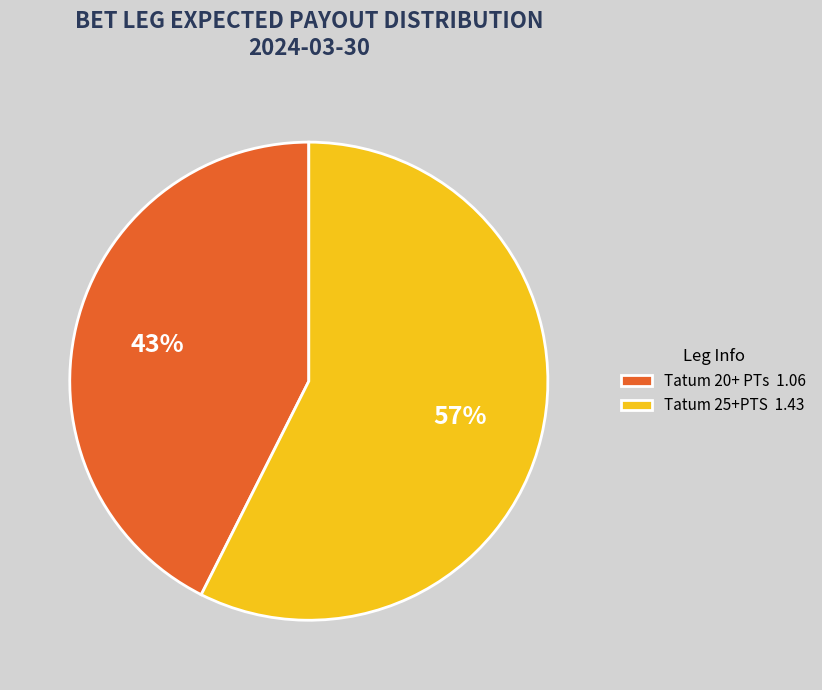

How many slices are in this pie chart?

2